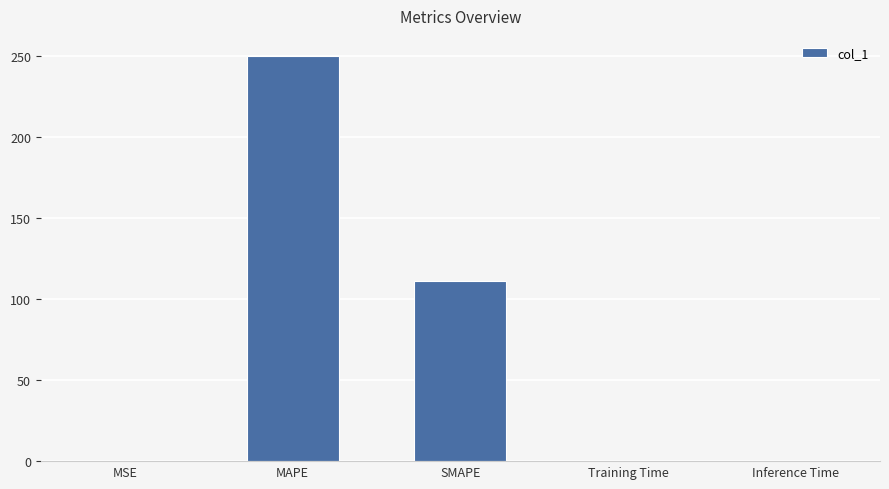

True or false: the data shows 250.0 at MAPE.

True